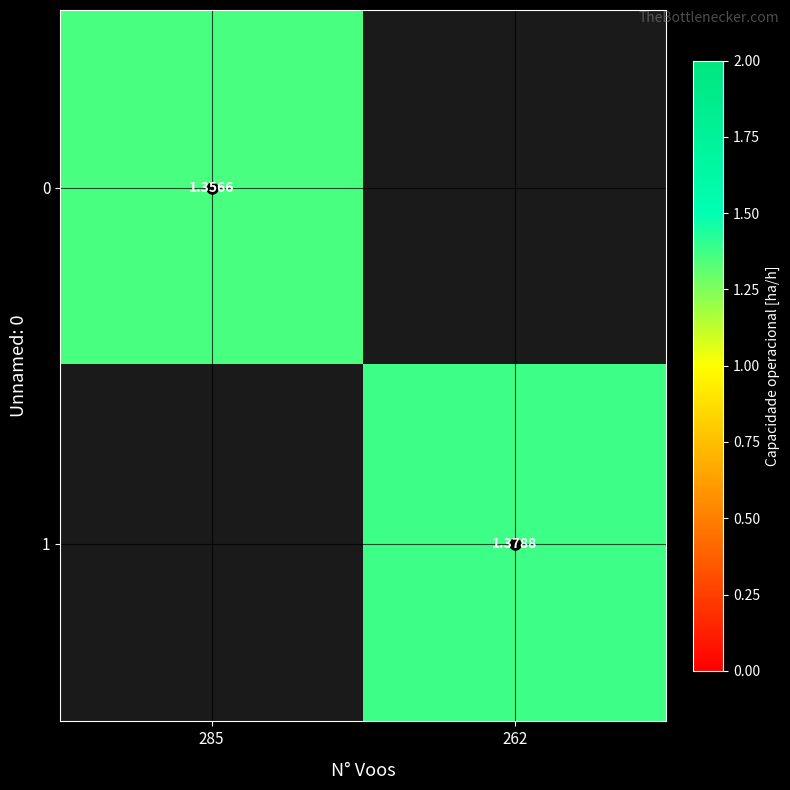

Is the value of 1 at 285 greater than the value of 0 at 285?

No